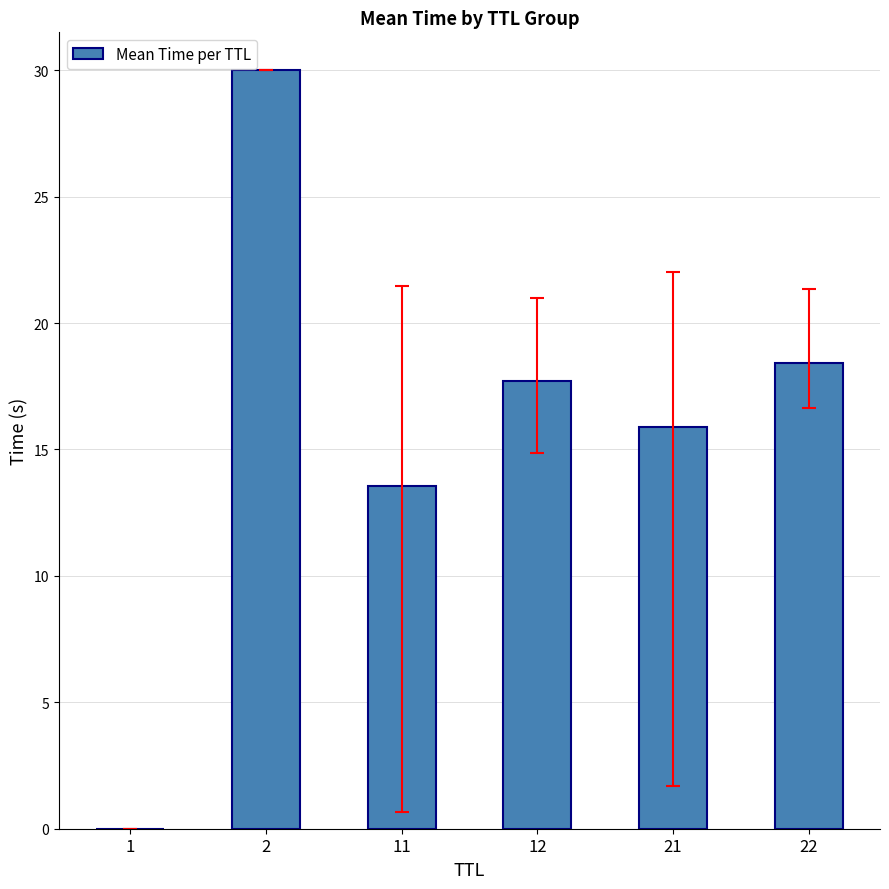

What is the greatest value displayed?

30.0